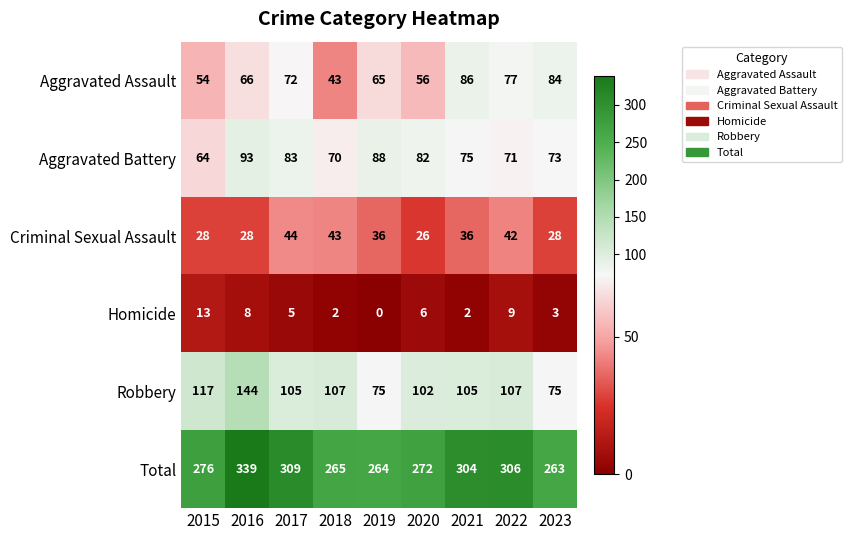

True or false: Criminal Sexual Assault has a value of 52 at 2021.

False